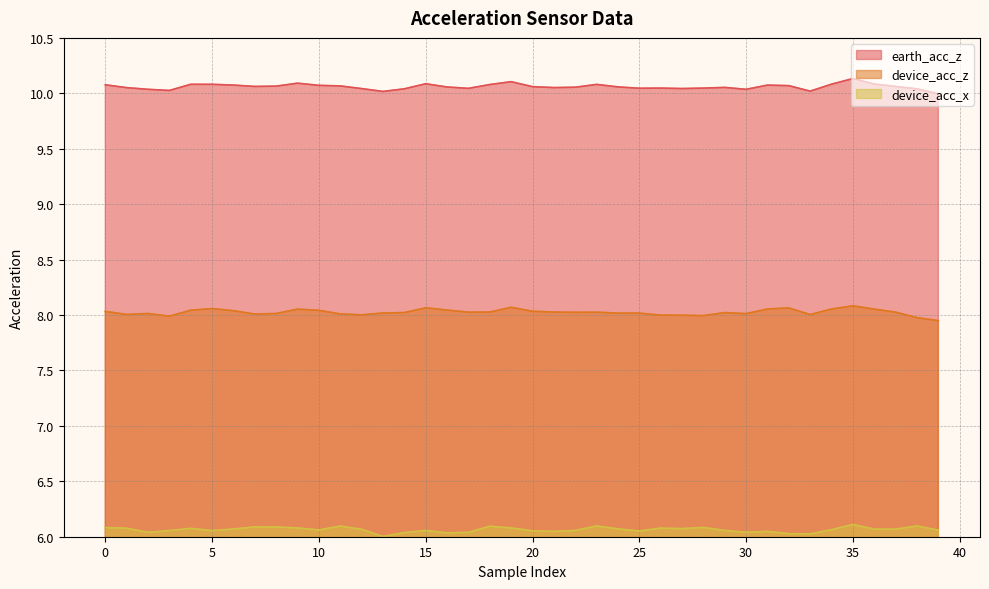

Where does the earth_acc_z series first go above 10?

0